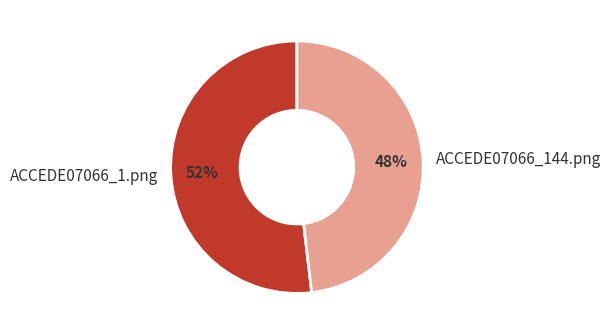

How many slices are in this pie chart?

2